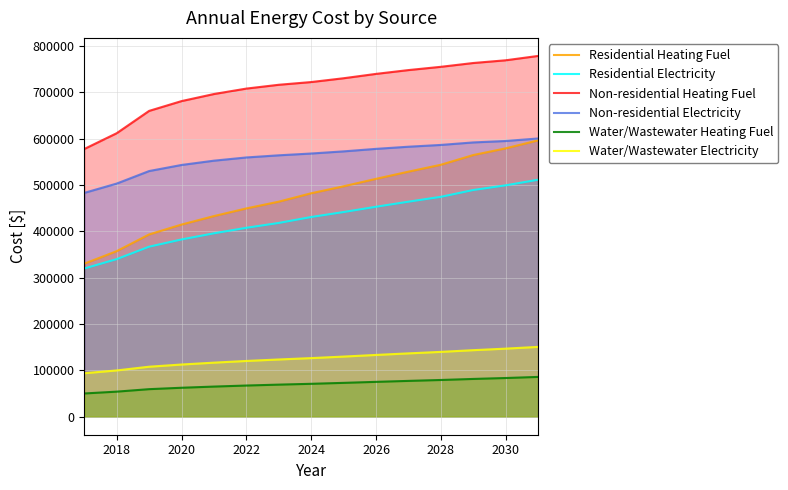

The value of Non-residential Electricity at 2024 is 568018.5. True or false?

True